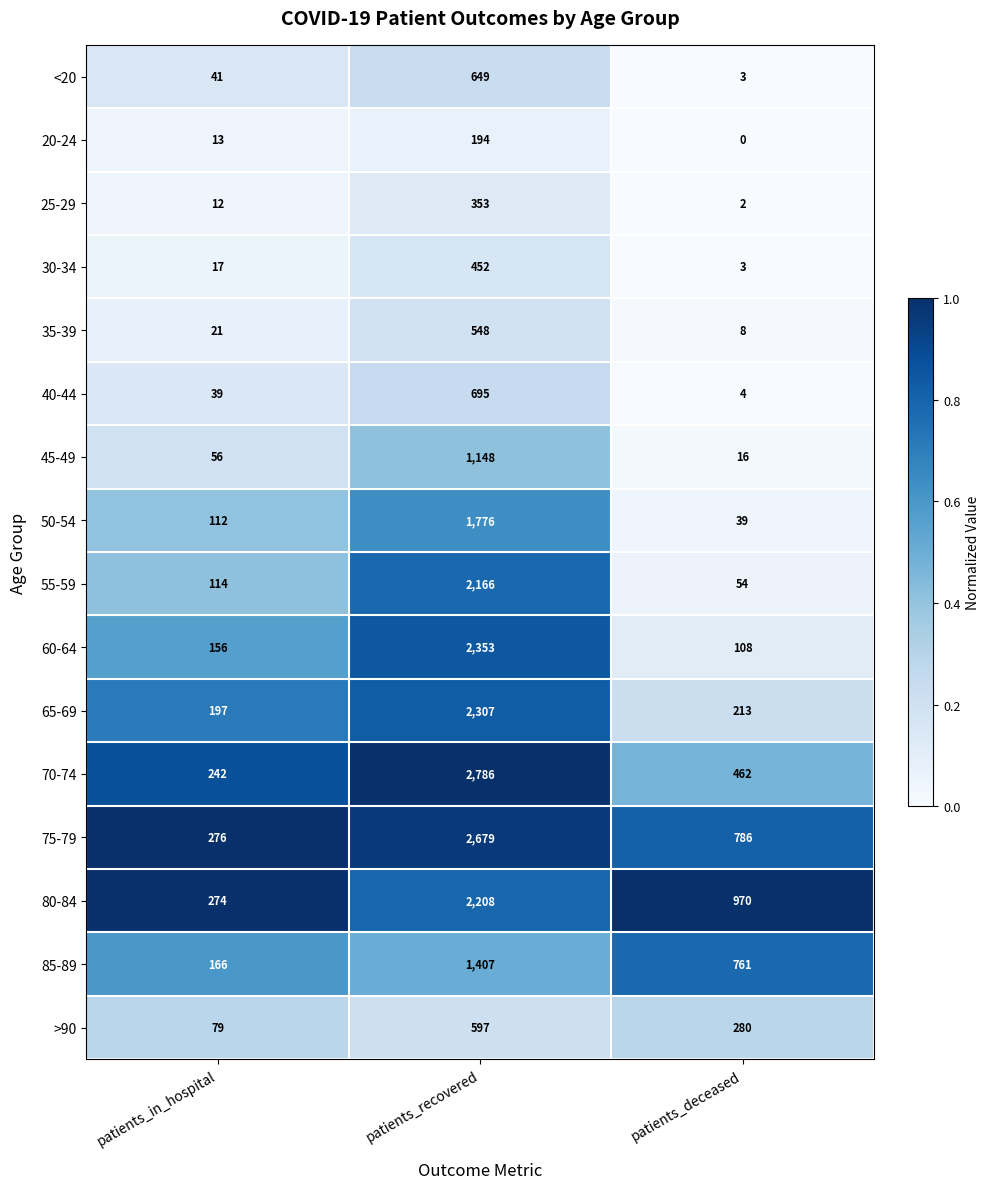

Which label corresponds to the largest value in the chart?

patients_recovered